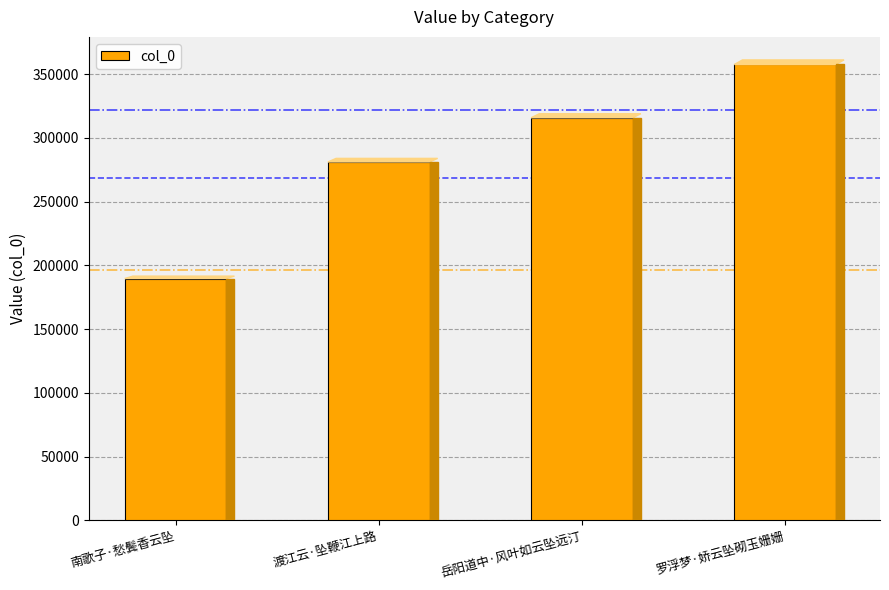

What position from the left is 渡江云·坠鞭江上路?

2